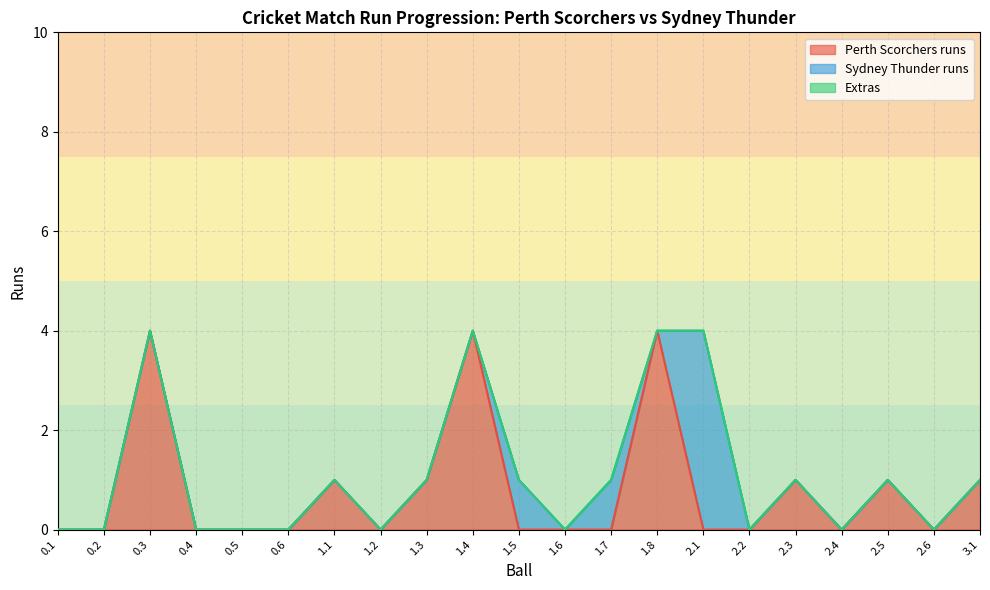

What is the sum of all Sydney Thunder runs values?

6